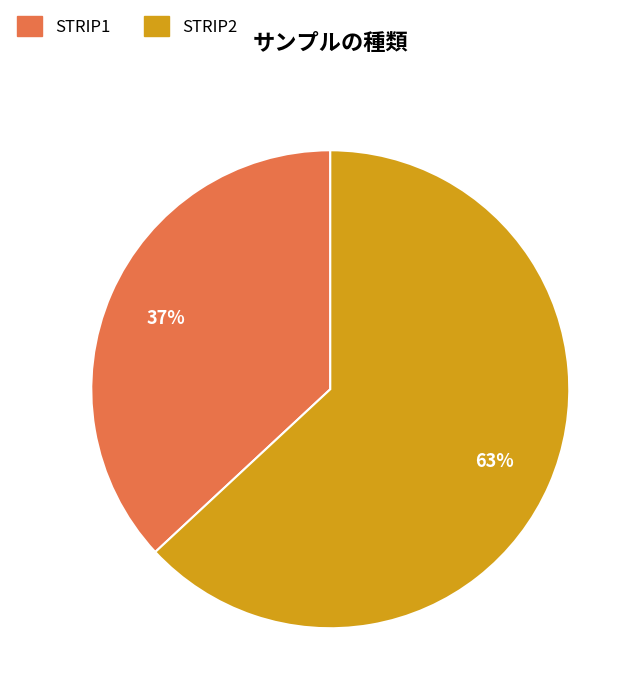

What percentage is the STRIP2 slice, to the nearest percent?

63%